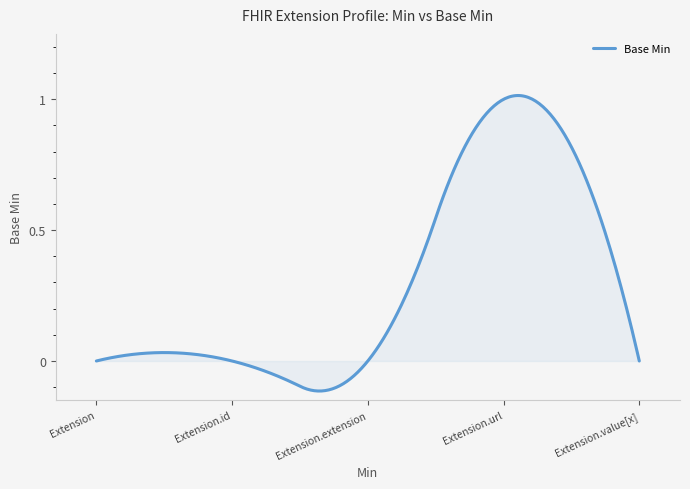

Reading left to right, transcribe all the data shown in this chart.

0	0	0	1	0